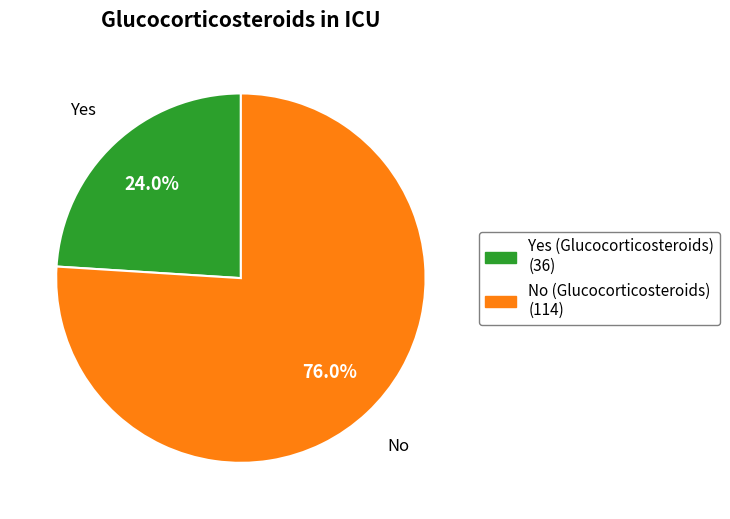

To the nearest percent, what portion does No (Glucocorticosteroids) represent?

76%